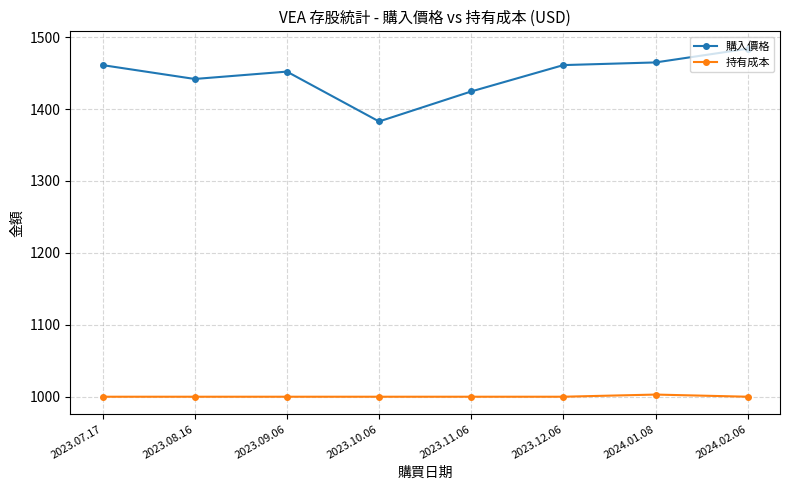

What is the difference between the 購入價格 values at 2023.08.16 and 2024.02.06?

42.1